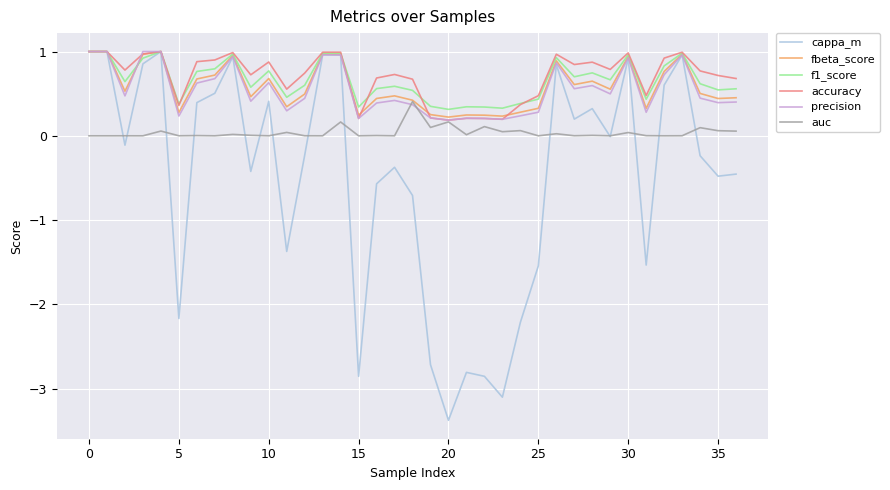

True or false: auc and f1_score intersect in this chart.

False